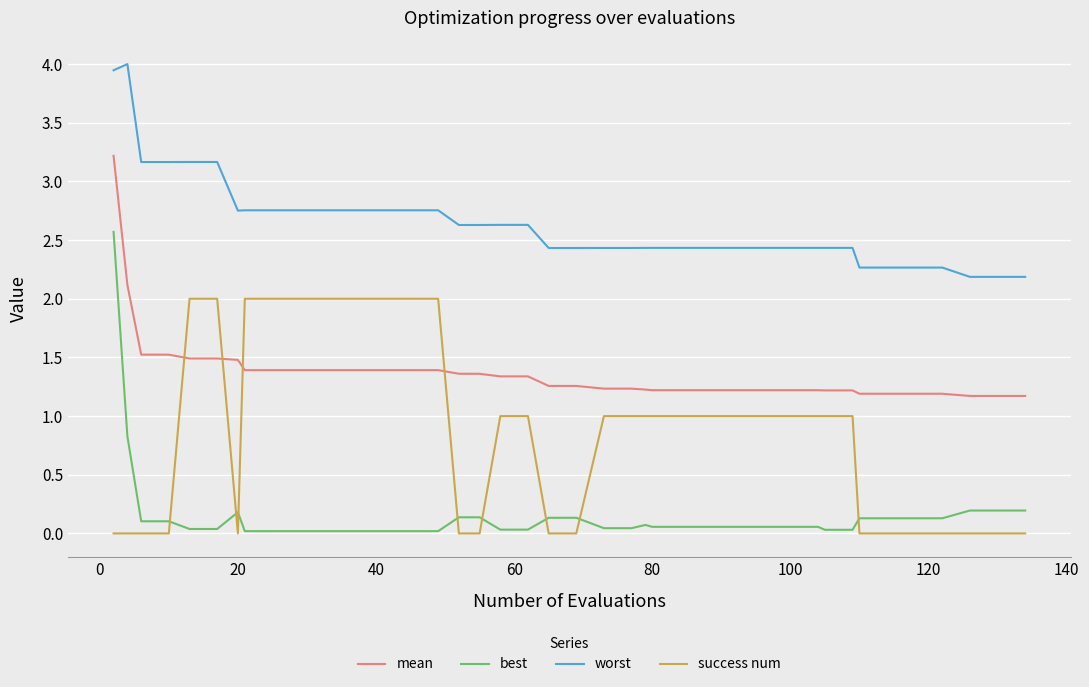

What is the highest value of the success num series?

2.0